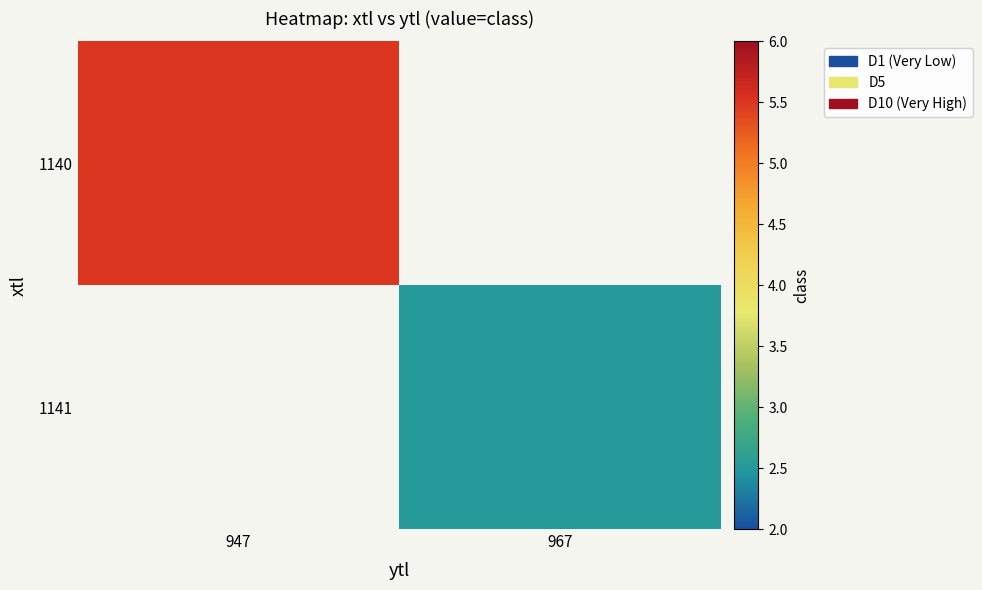

At which category is the sum across all series the highest?

947